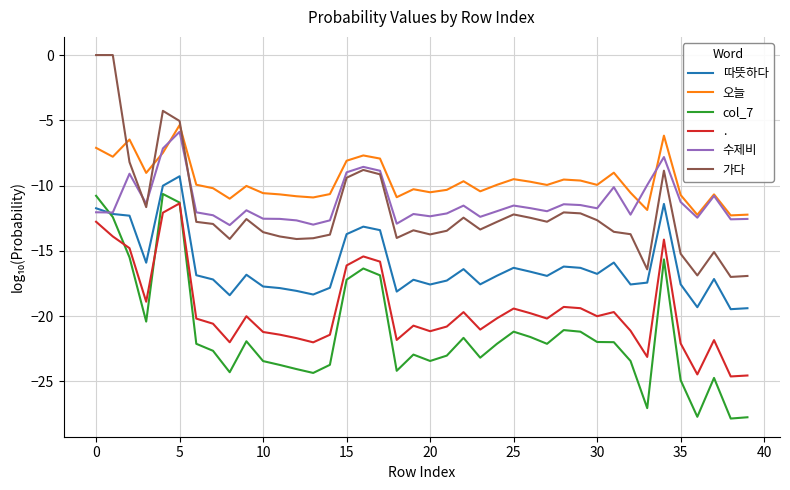

True or false: 따뜻하다 has more than 2 interior local peaks.

True